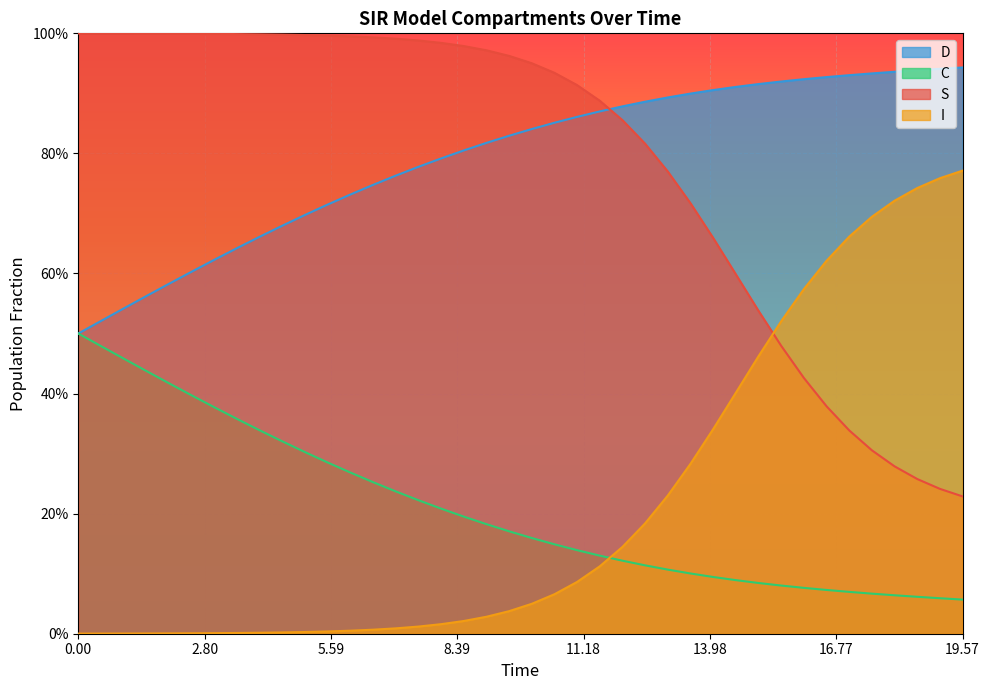

What is the difference between the maximum and second lowest values in the C series?

0.4